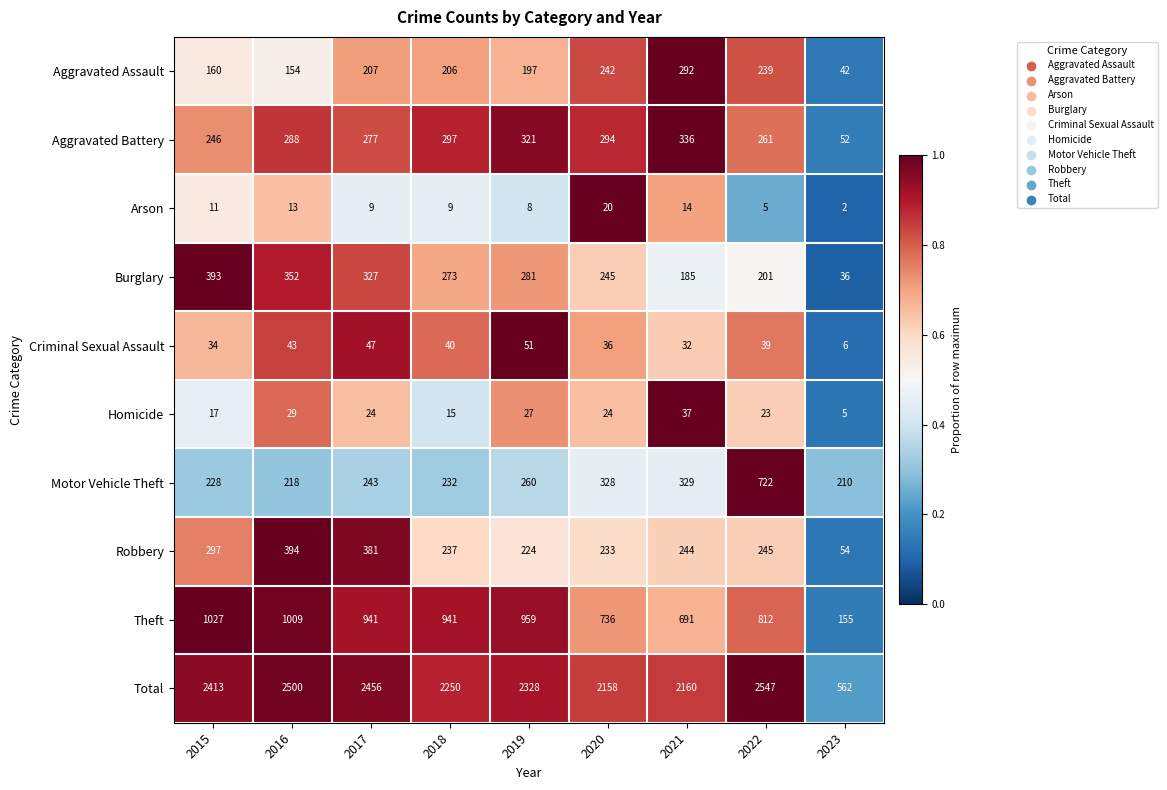

Between 2015 and 2022, which series saw the biggest shift?

Motor Vehicle Theft